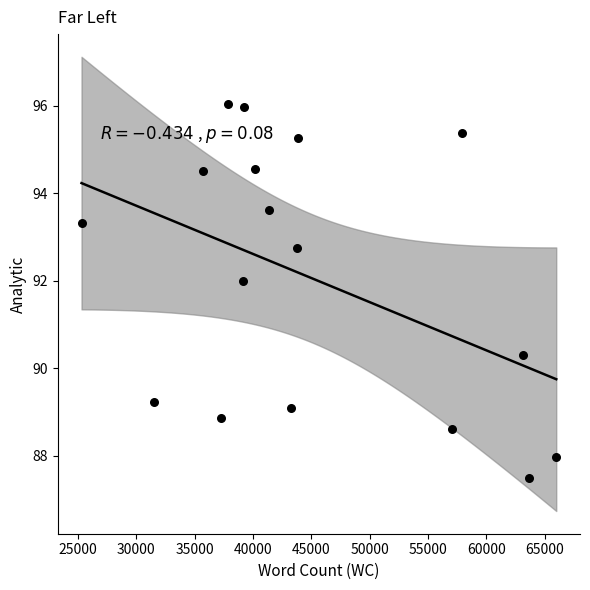

What Y value in the scatter plot is closest to 91?

90.3